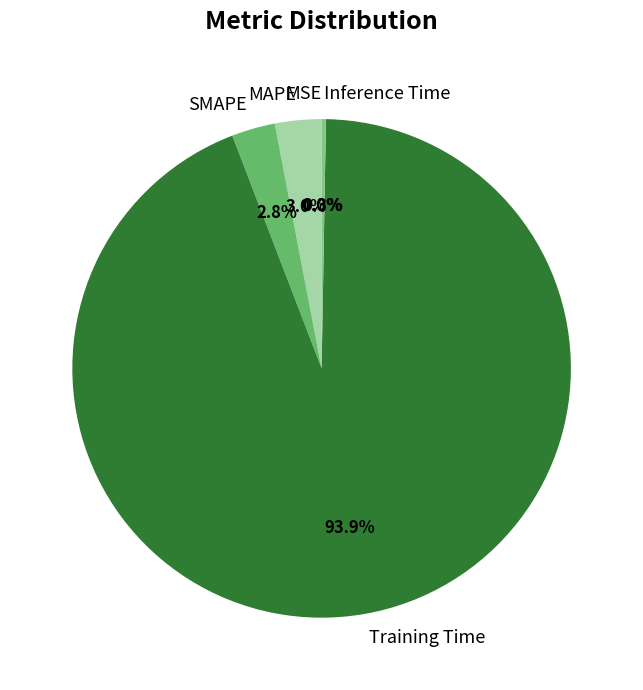

Does SMAPE represent more than half of the total?

No